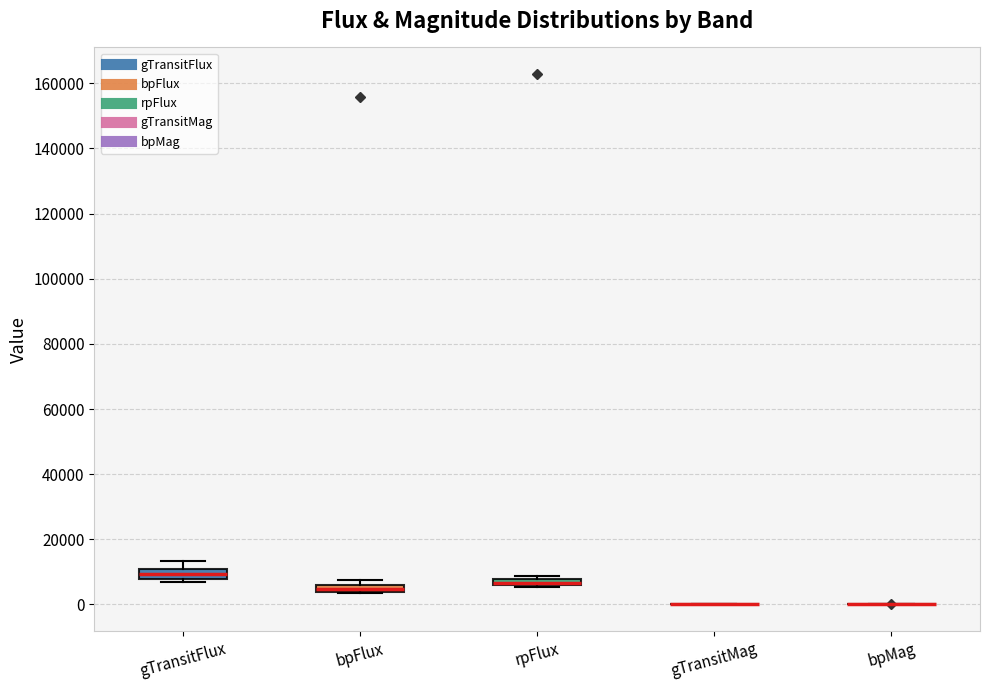

Where is the upper edge of the box for bpFlux on the y-axis? The values are not printed on the chart, so give them approximately, as read against the axis.

6000